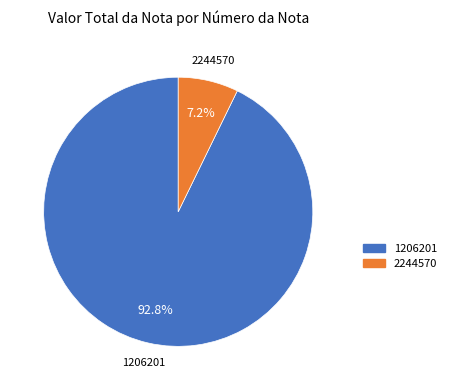

How many segments does this pie chart have?

2